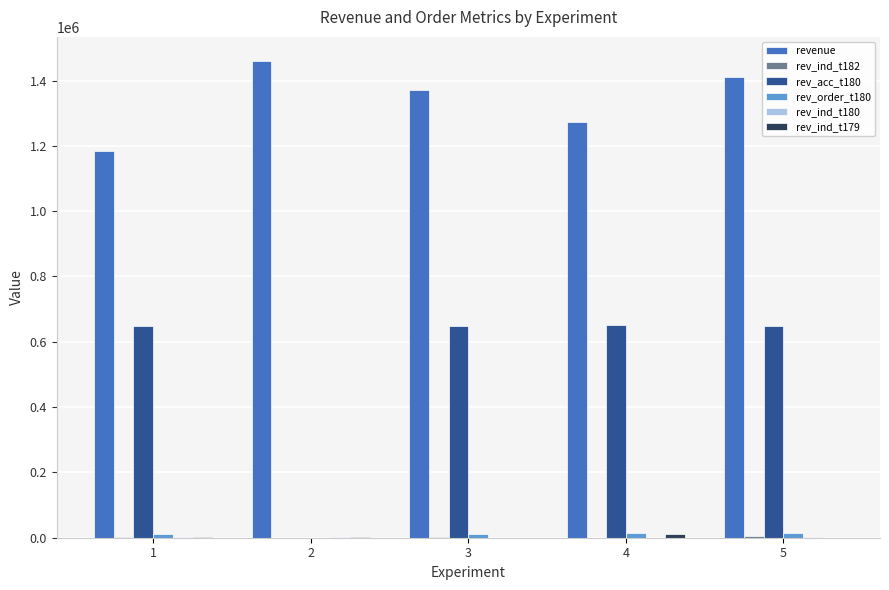

Is the value of rev_acc_t180 at 2 greater than the value of revenue at 5?

No